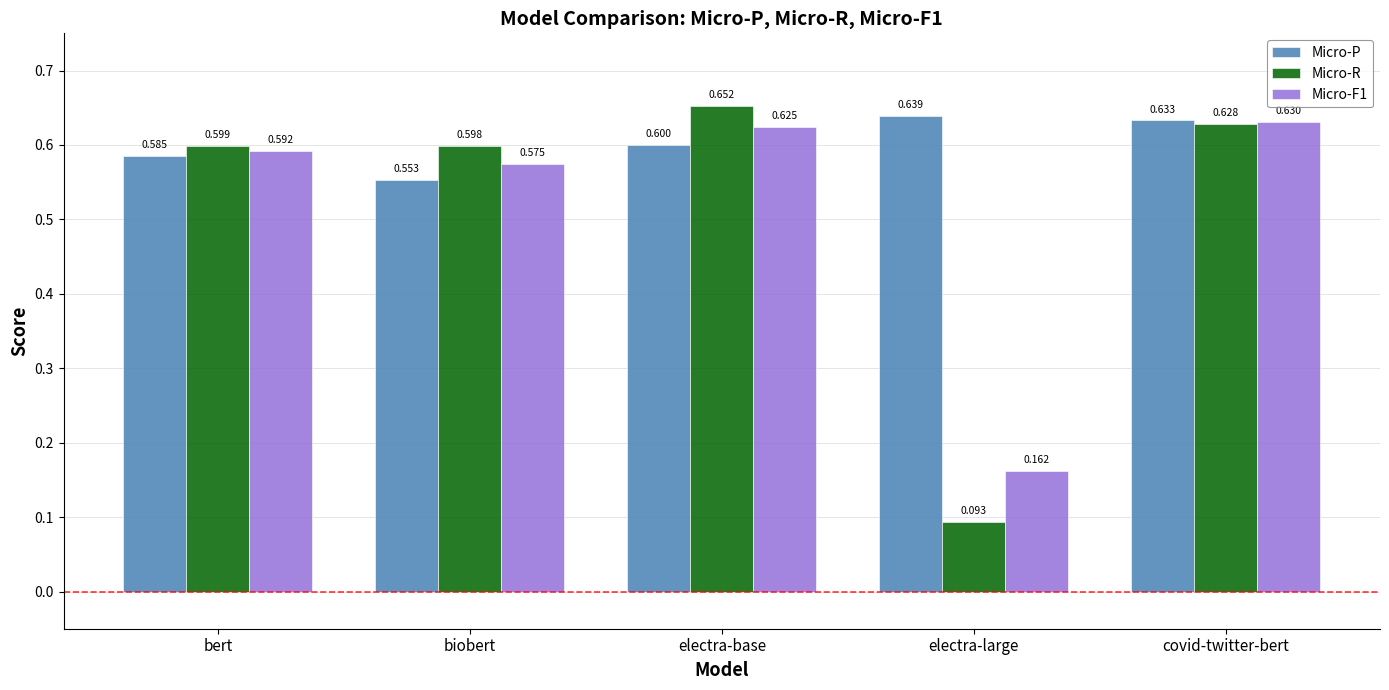

Which series changed the most between biobert and electra-large?

Micro-R